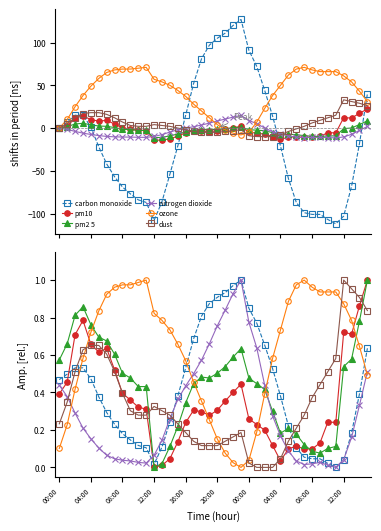

What is the label of the 31st point from the right?

12:00